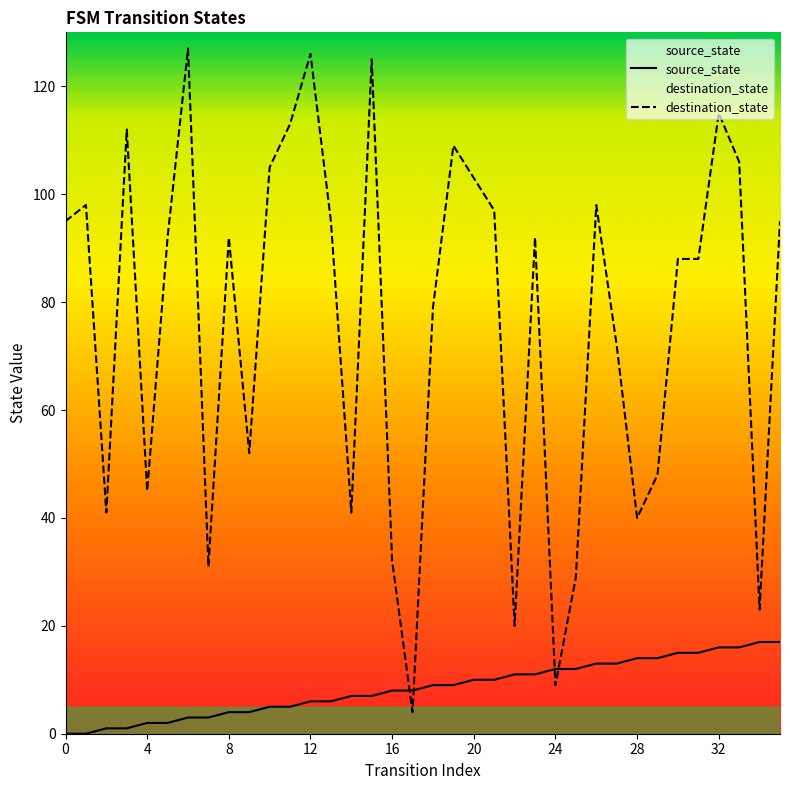

Is the value of destination_state at 25 greater than the value of source_state at 24?

Yes